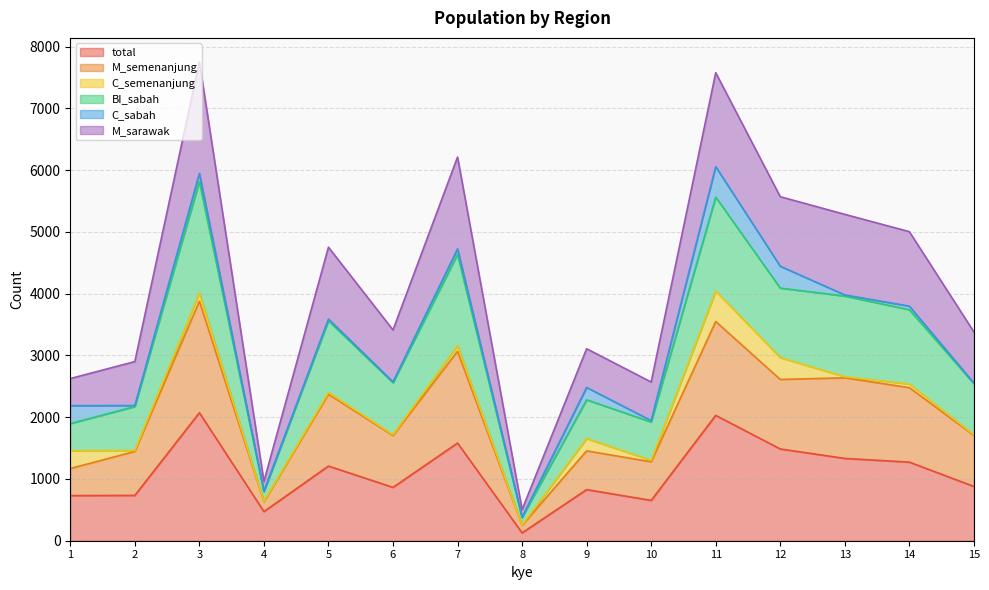

At which label does M_sarawak first exceed 3413?

3